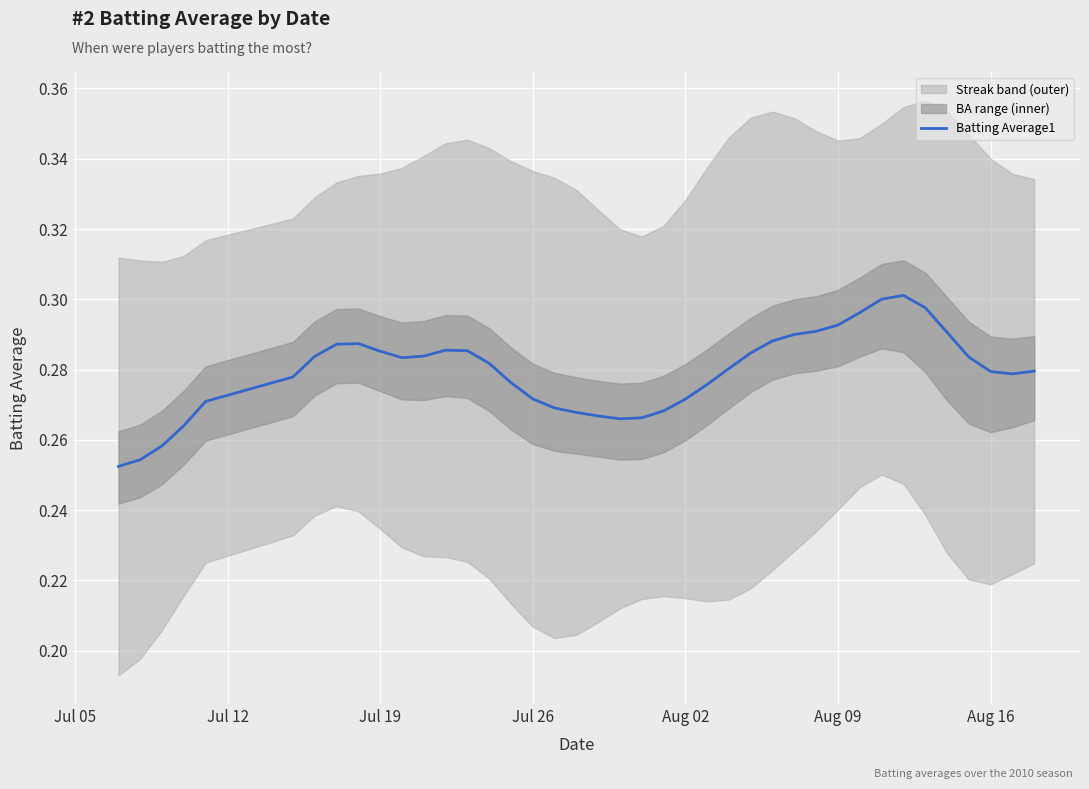

Is it true that Batting Average1 equals 0.1 at Aug 02?

False